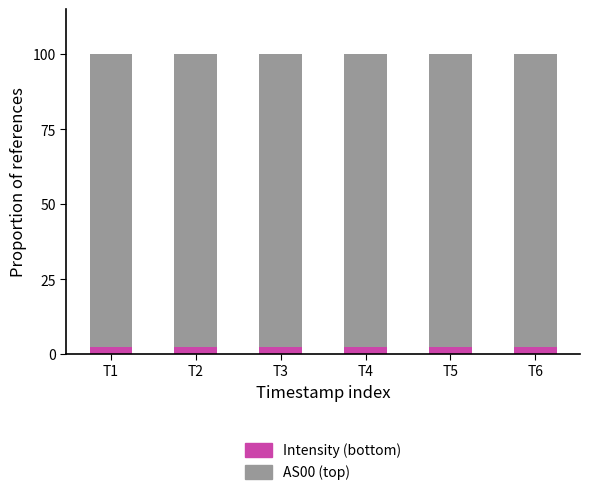

What is the total value across all series at T4?

100.0